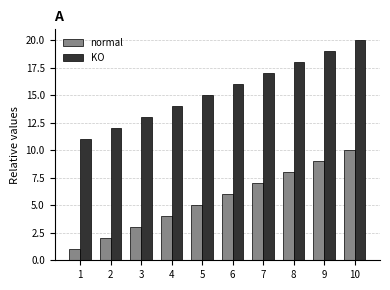

List the series in order of their overall mean, highest first.

KO, normal